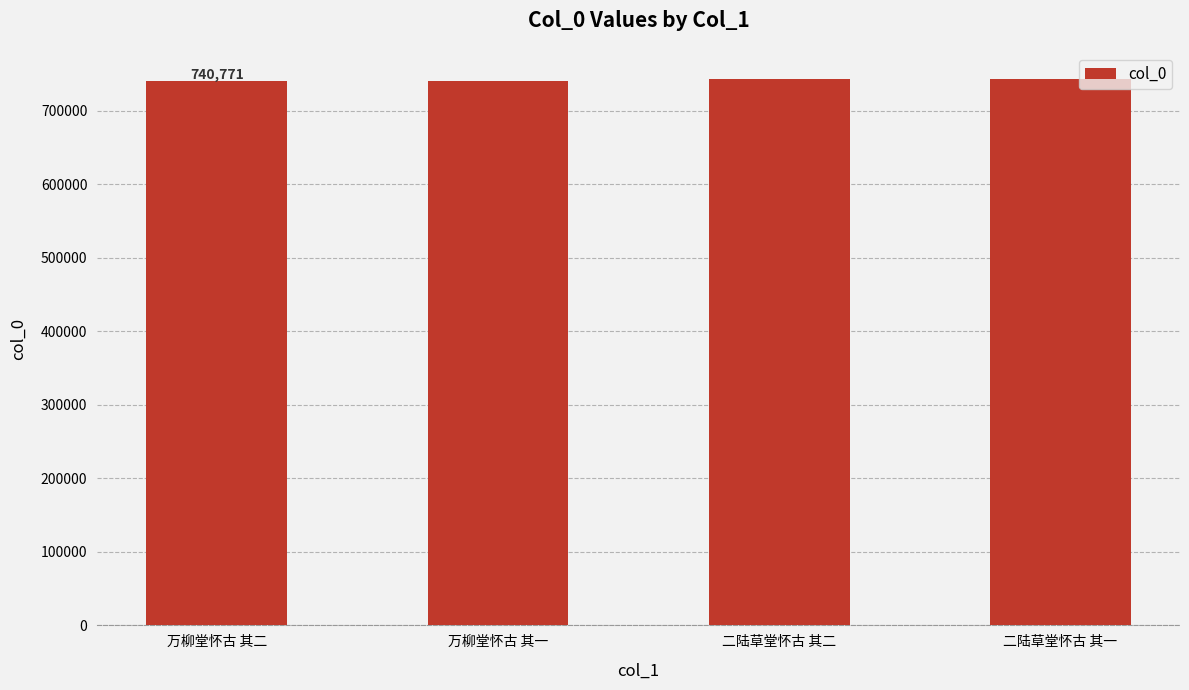

What is the difference between the maximum and minimum values?

2017